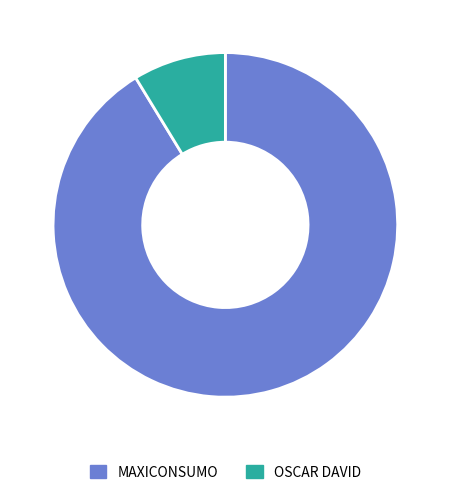

Rank the categories by value from highest to lowest.

MAXICONSUMO, OSCAR DAVID